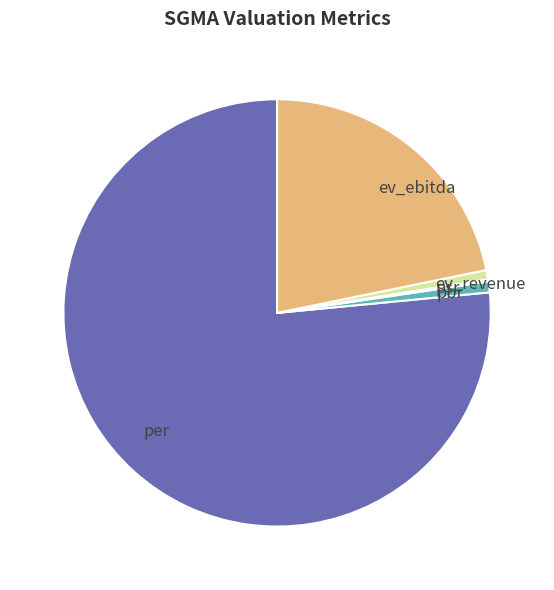

Which category has the biggest portion of the pie?

per